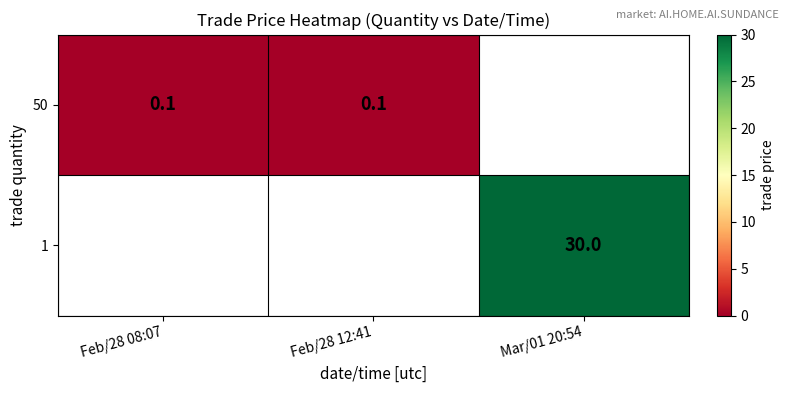

Where is 50 nearest to the value 0?

Feb/28 08:07